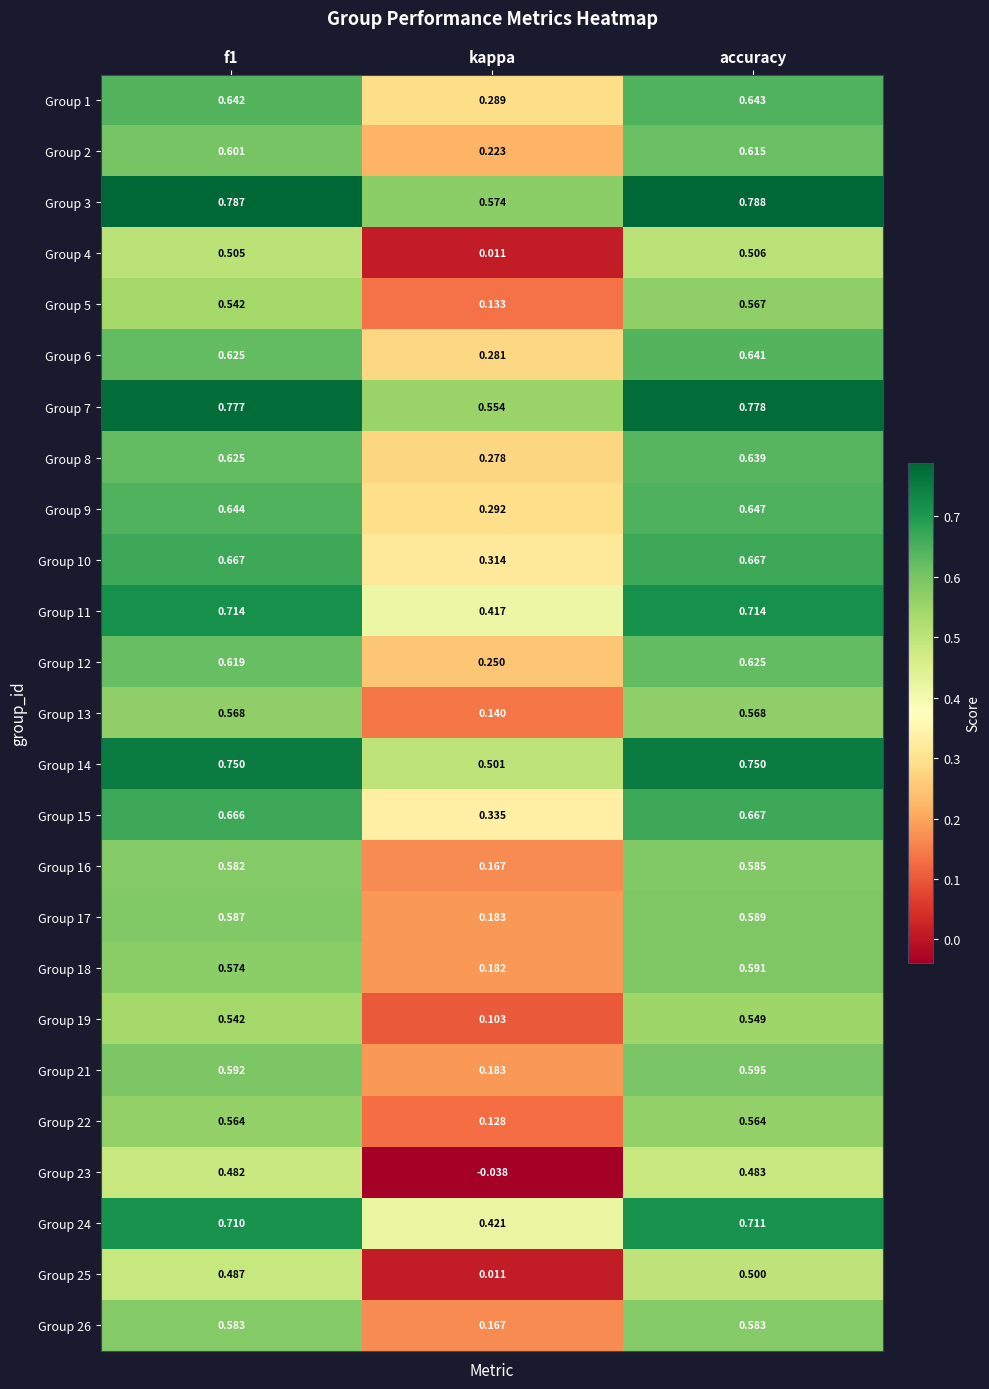

Is the value of Group 6 at kappa greater than the value of Group 1 at f1?

No